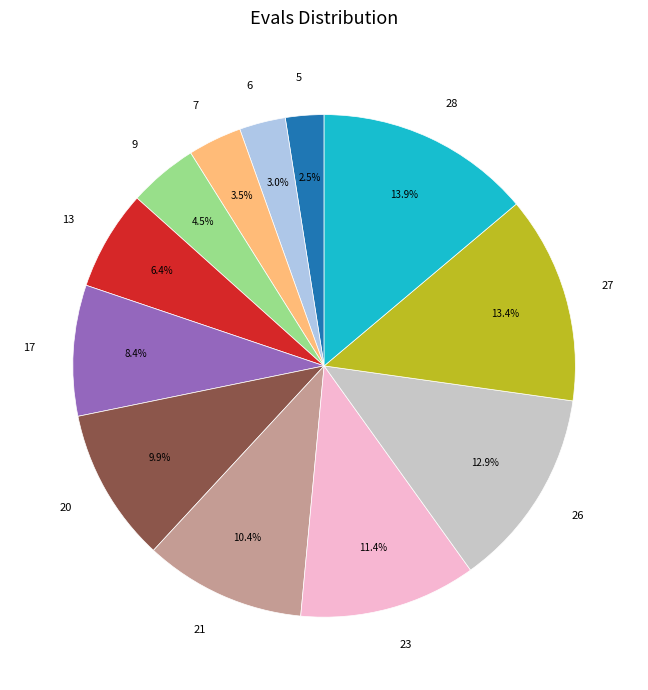

What is the ratio of the value at 17 to the value at 23?

0.7